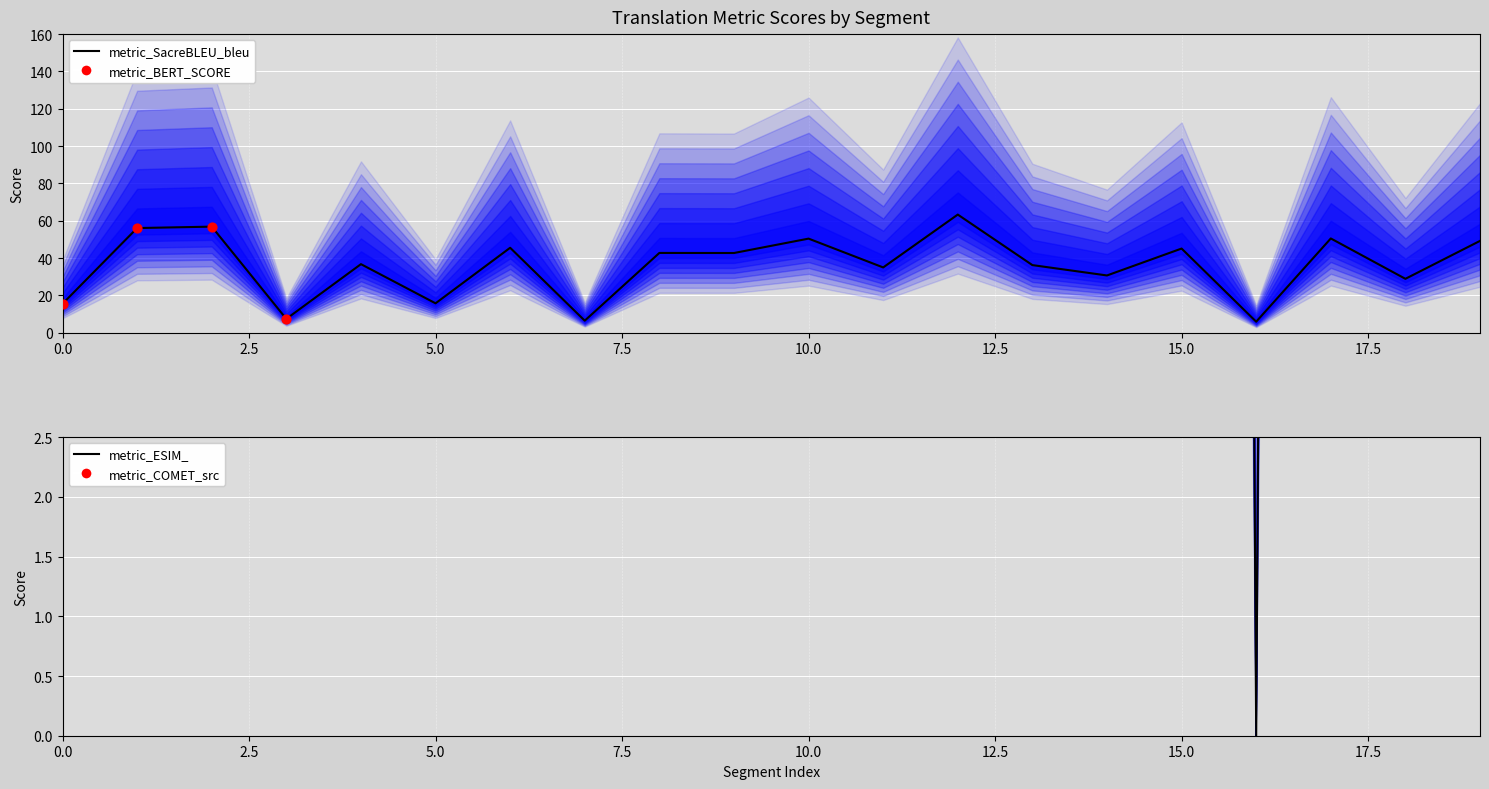

Is the value of metric_BERT_SCORE at 10 greater than the value of metric_SacreBLEU_bleu at 10?

No